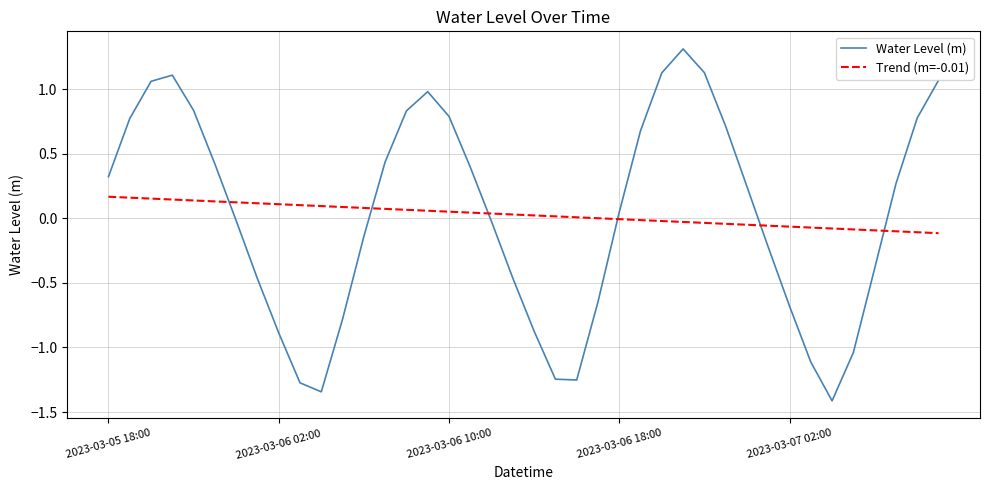

What is the sum of all Water Level (m) values?

1.0